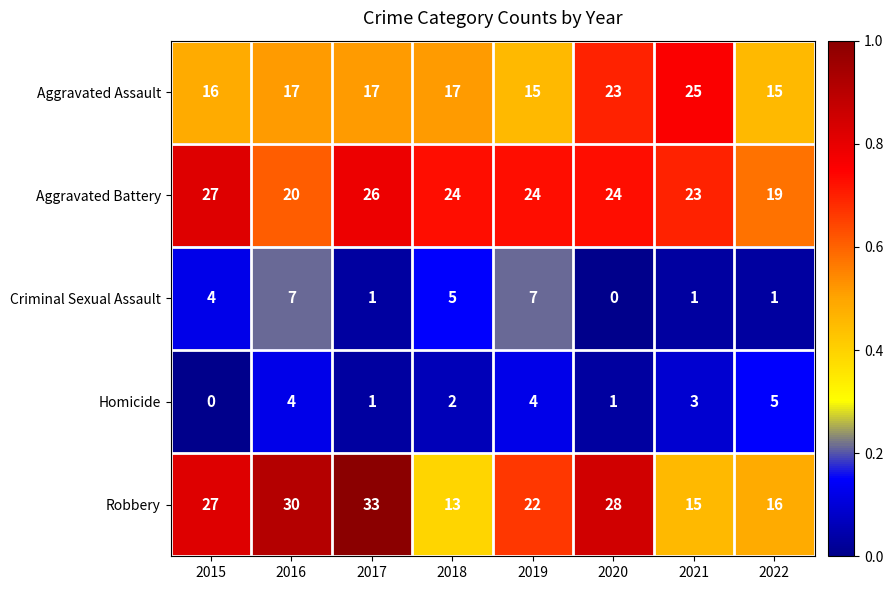

At which label is Homicide closest to 2?

2018